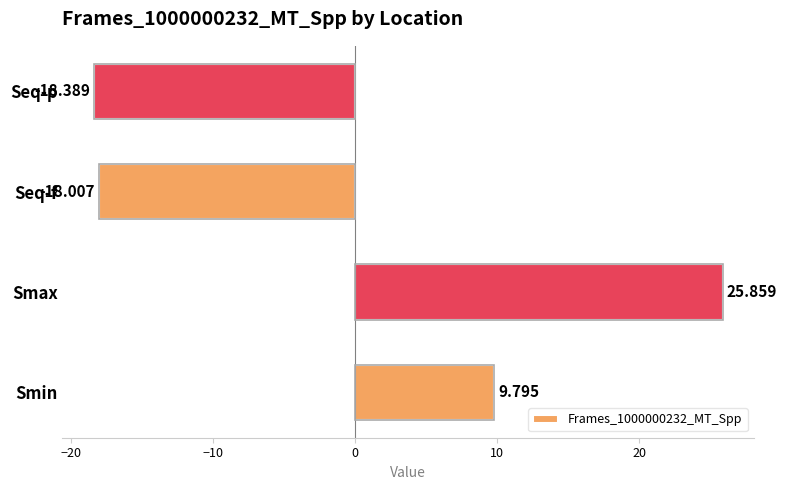

Rank the categories by value from highest to lowest.

Smax, Smin, Seq-f, Seq-p